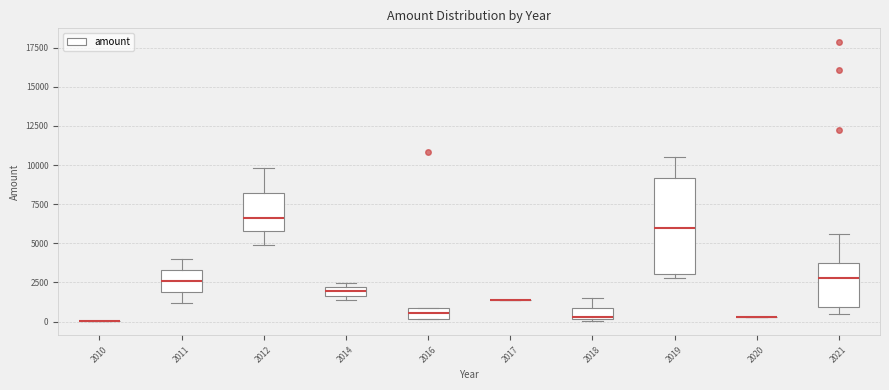

Which box is the tallest, from its lower edge to its upper edge?

2019